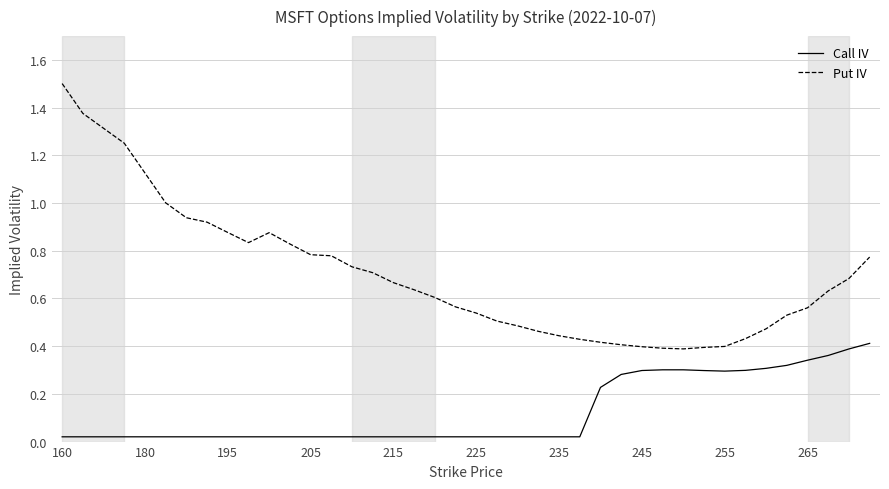

Which series has the largest range (max minus min)?

Put IV